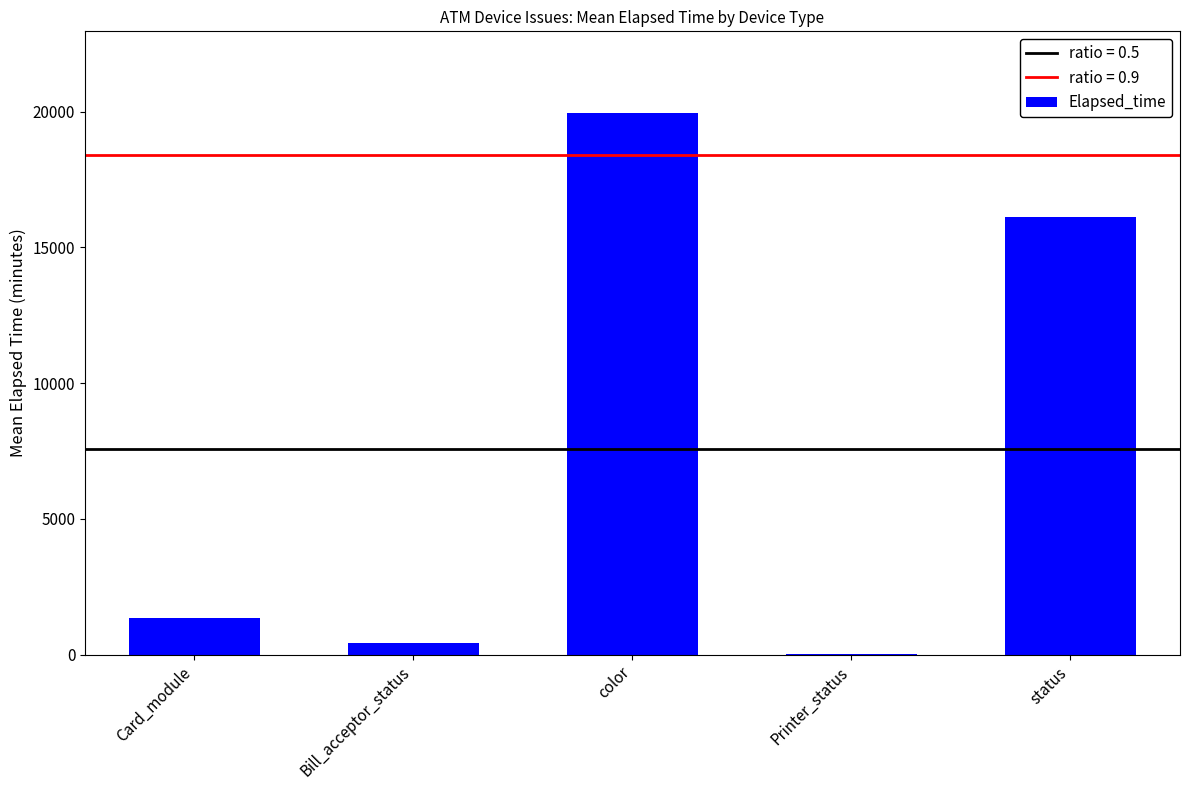

Are the bars horizontal?

No